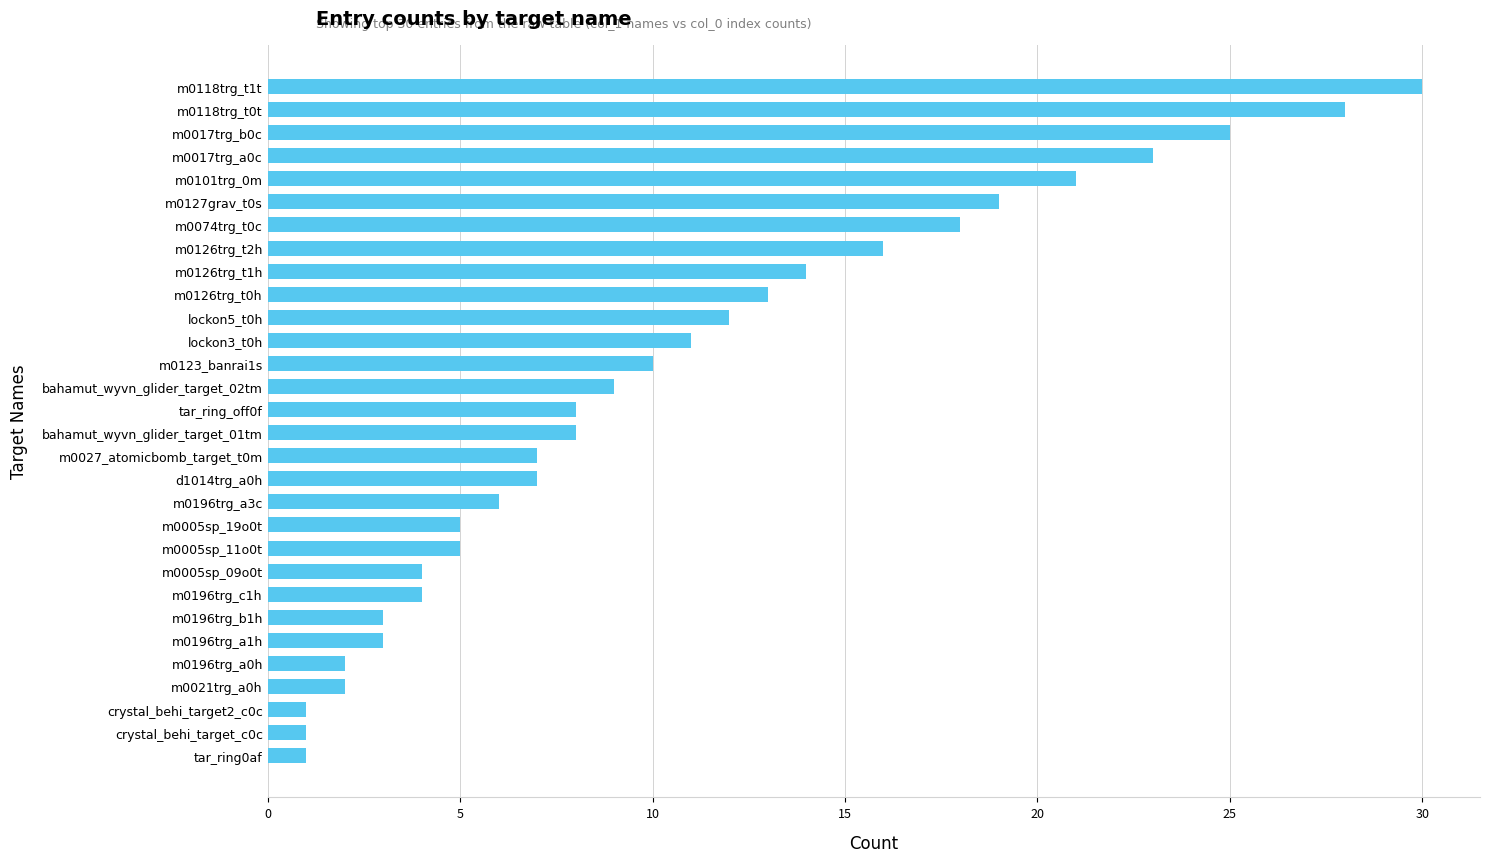

Between crystal_behi_target_c0c and lockon5_t0h, which is larger?

lockon5_t0h